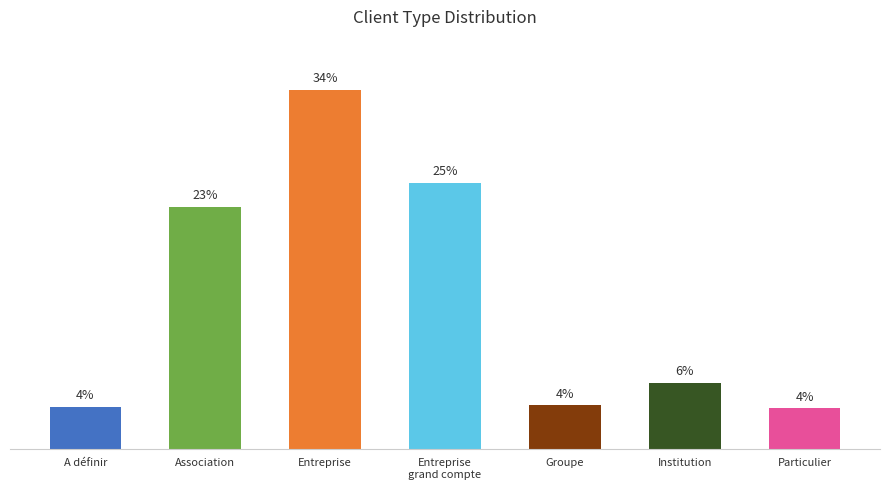

Does the chart contain any negative values?

No